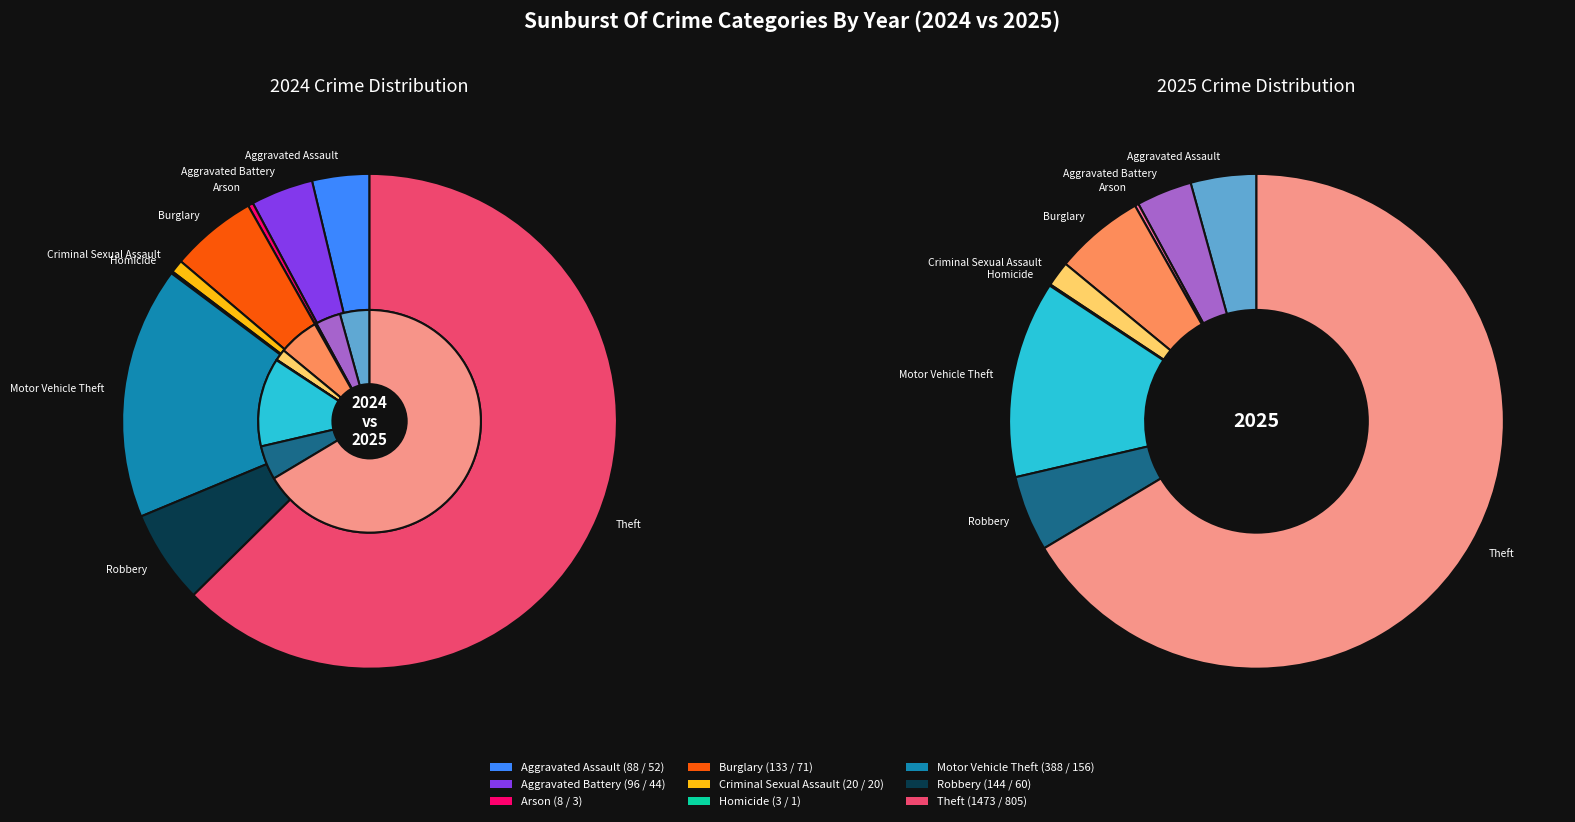

What percentage is NOT represented by 7?

95.0%